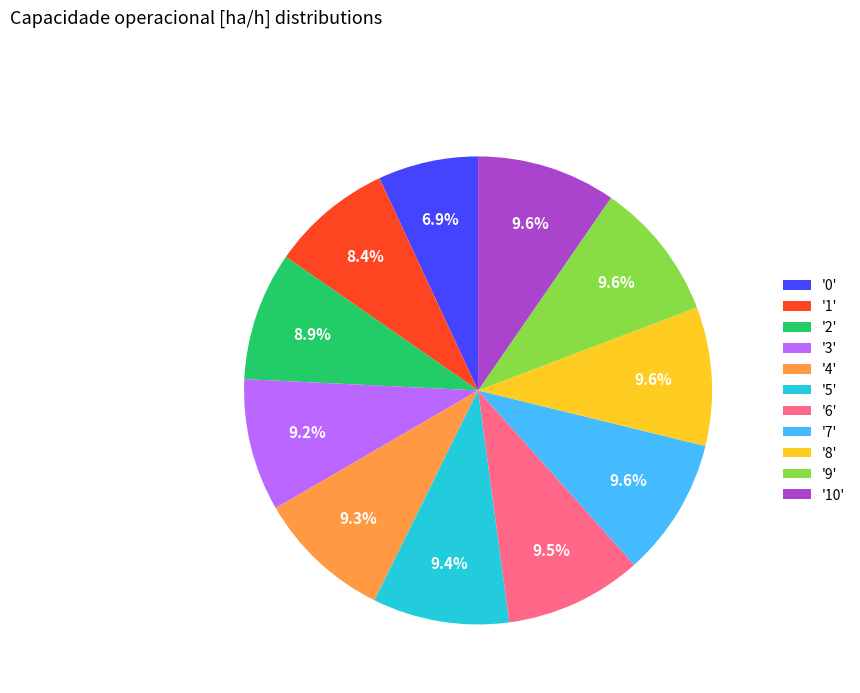

Combined, what portion of the pie is '4' and '10'?

18.9%